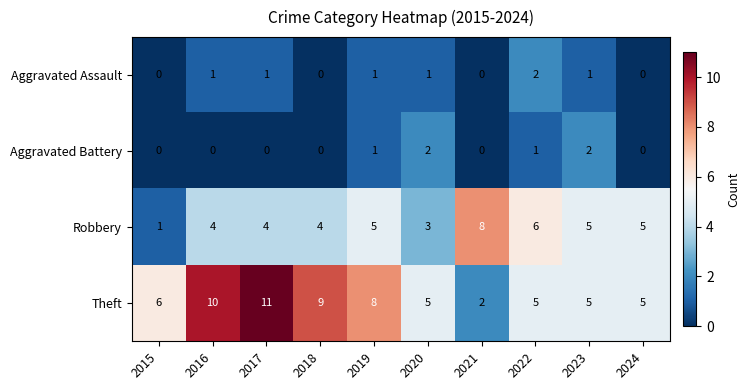

What is the approximate value of Robbery at 2023?

5